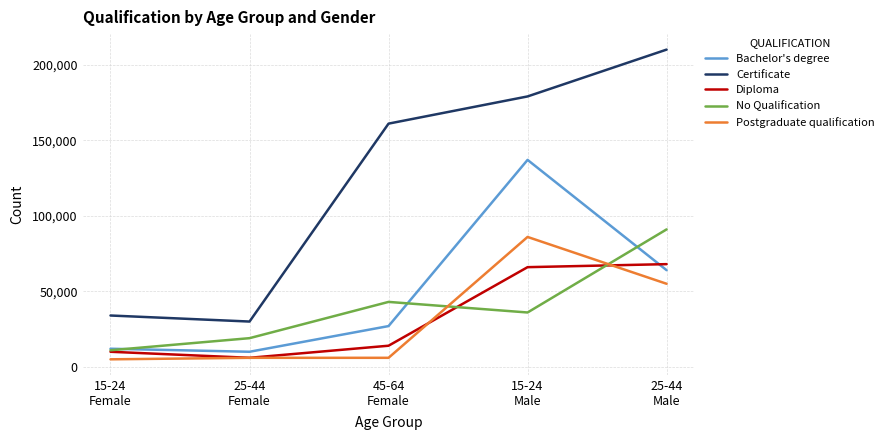

True or false: Certificate has a value of 34000 at 15-24
Female.

True